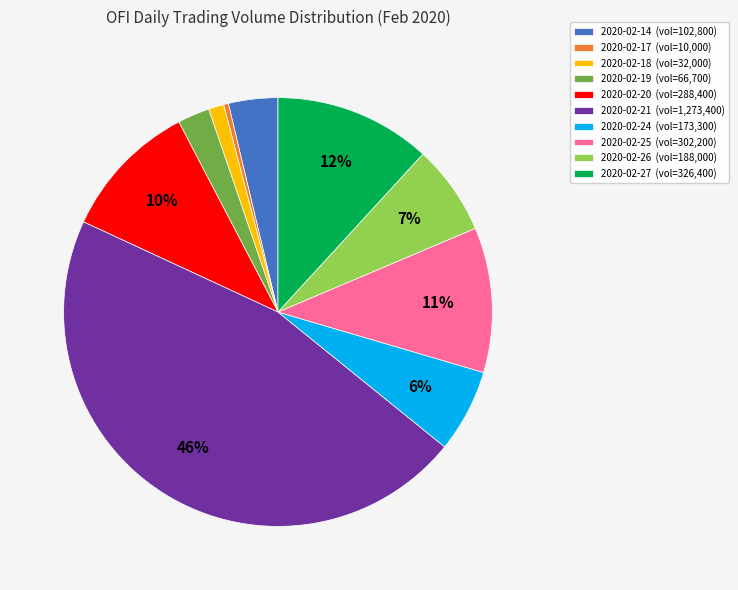

Count the number of slices in the pie.

10